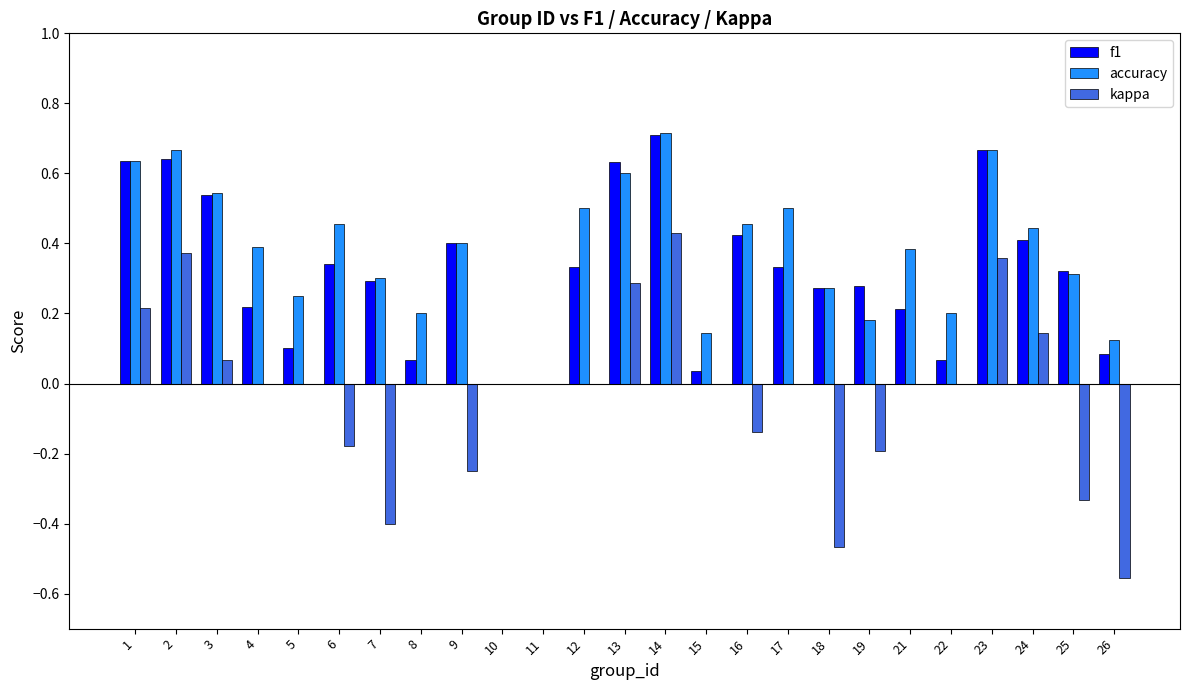

Between 15 and 23, which series saw the biggest shift?

f1